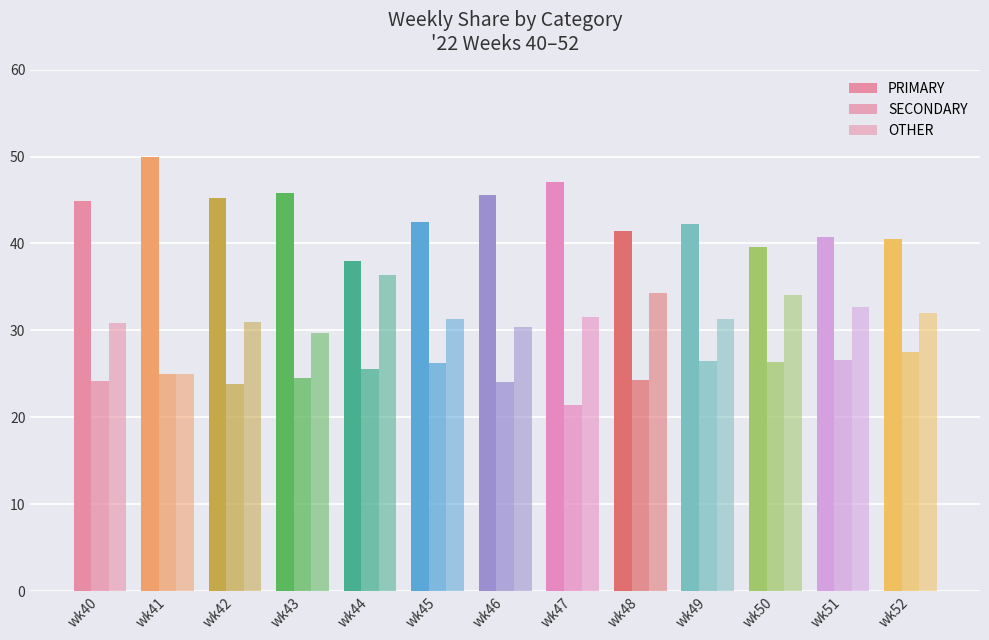

Are the bars grouped side by side (vs. stacked)?

Yes